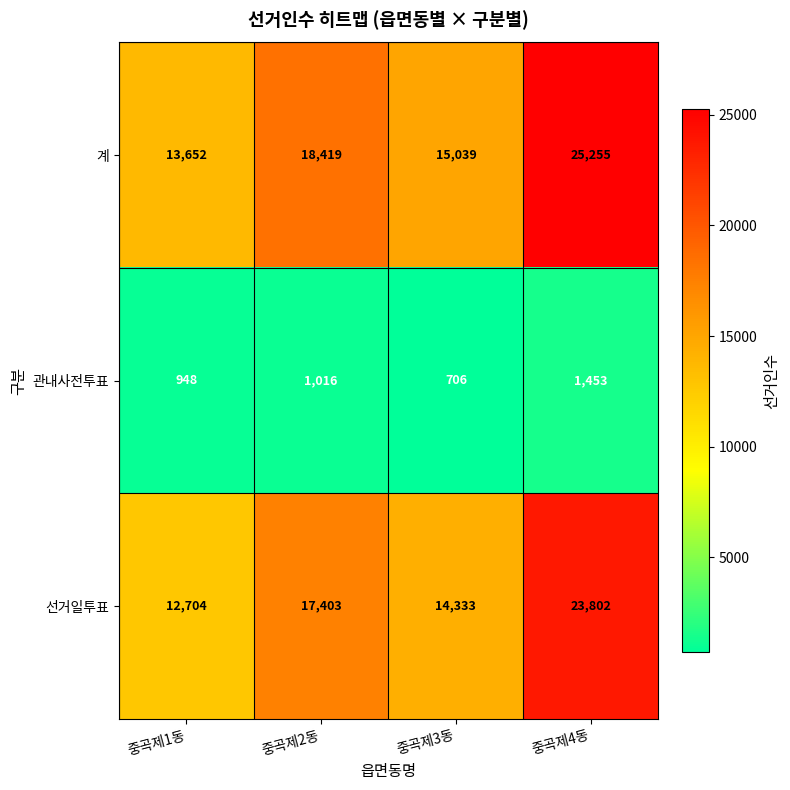

Which category has the highest value across all series?

중곡제4동